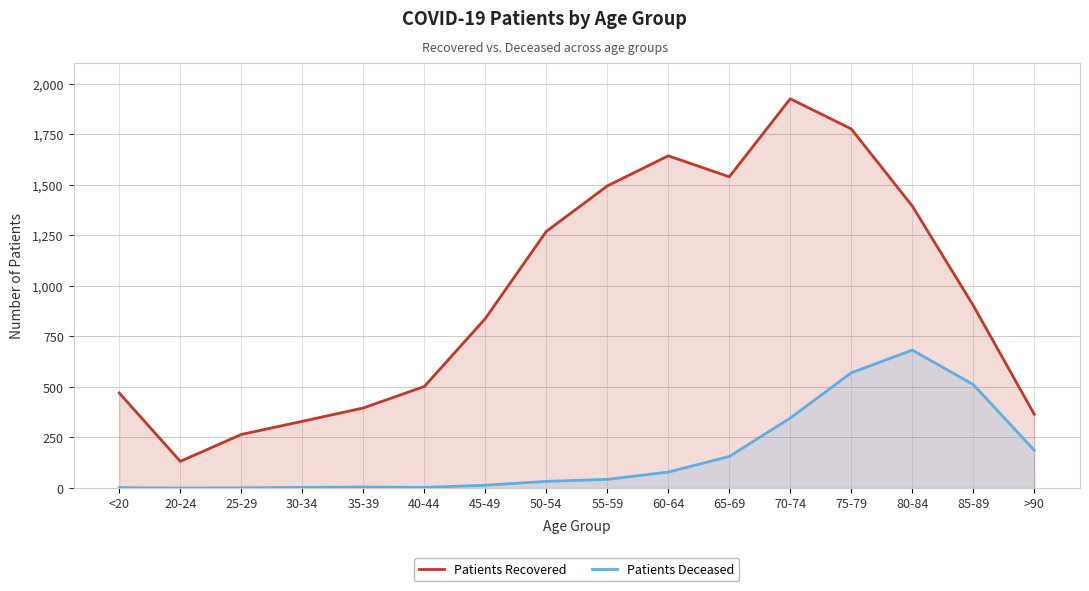

How many lines are shown in the chart?

2